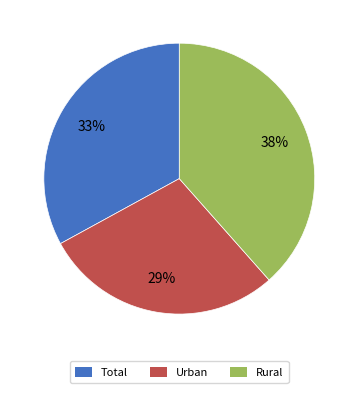

What is the largest slice in the pie chart?

Rural